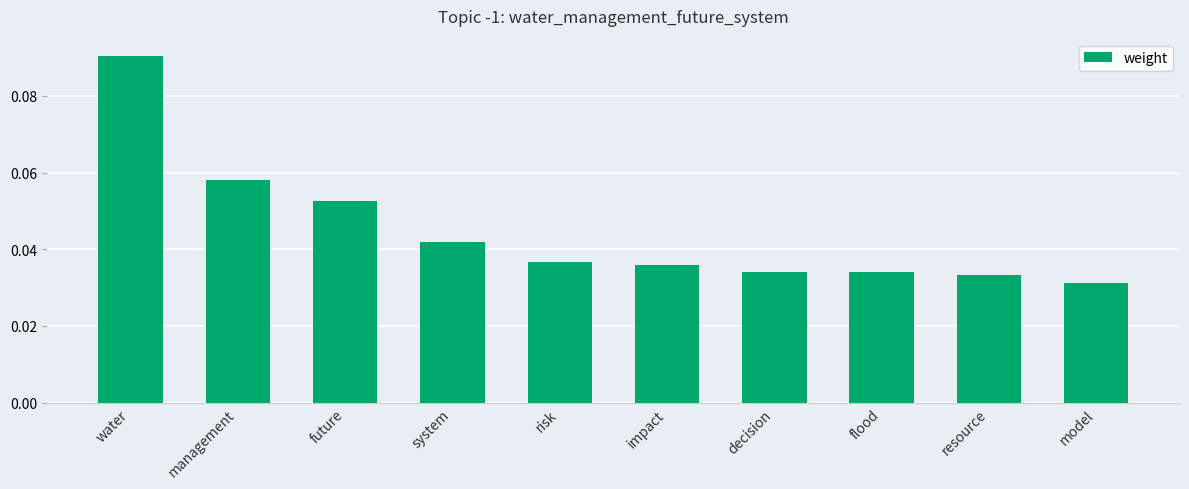

What is the label of the 3rd bar from the left?

future